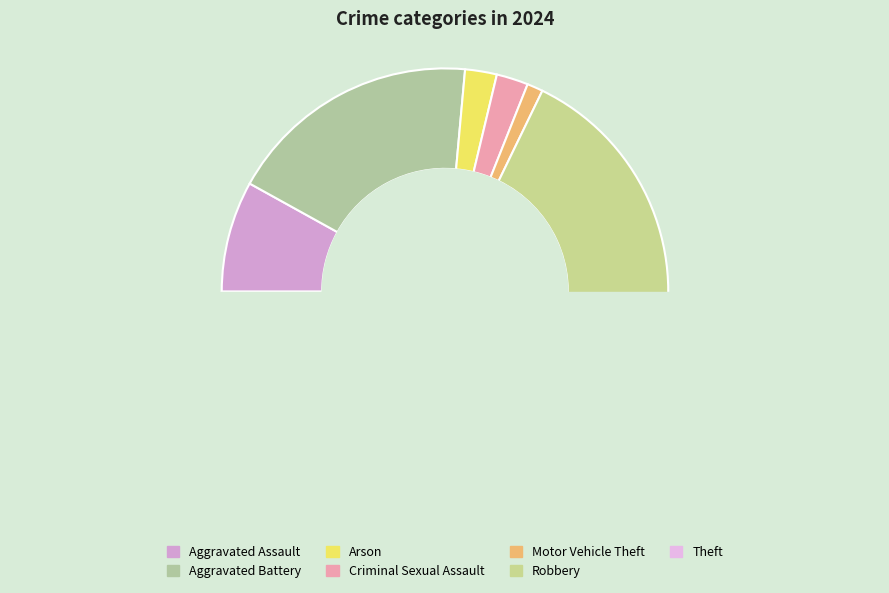

True or false: Aggravated Assault accounts for 1% of the total.

False